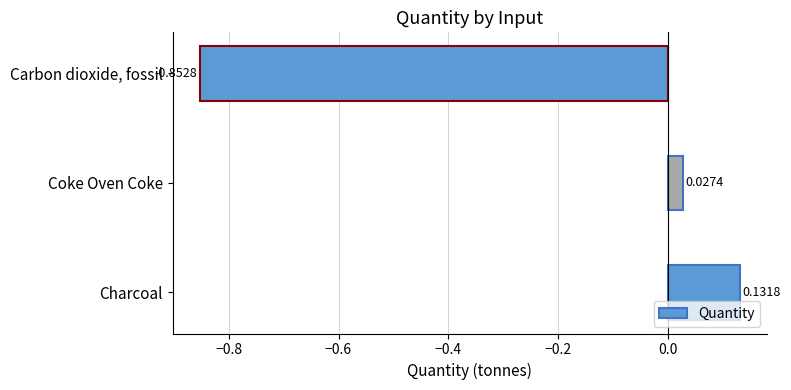

Rank the categories by value from highest to lowest.

Charcoal, Coke Oven Coke, Carbon dioxide, fossil